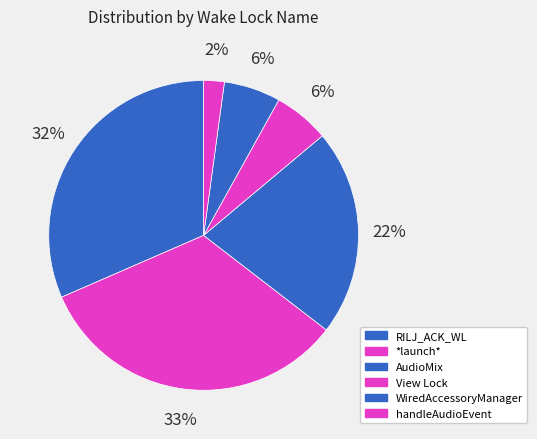

Which slice is the smallest?

handleAudioEvent